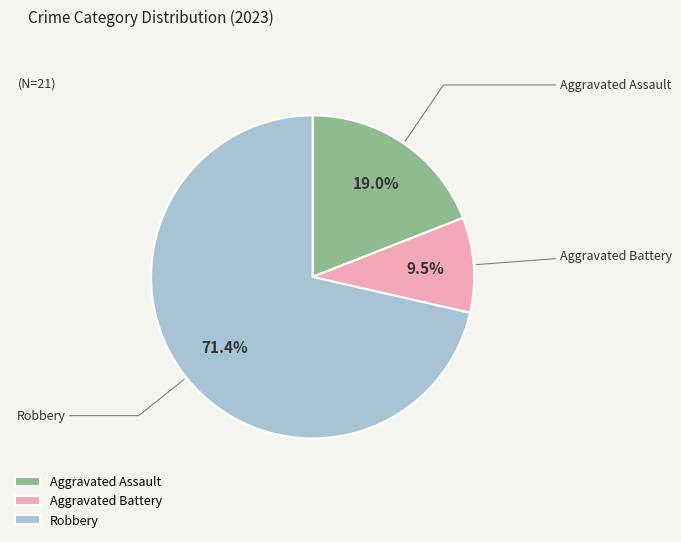

Count the number of slices in the pie.

3